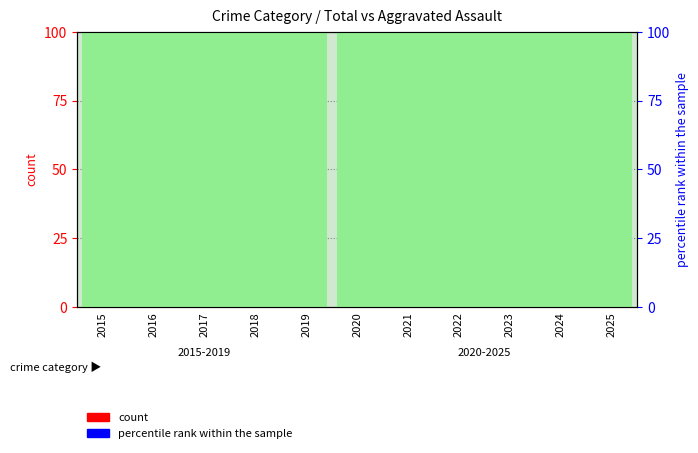

How many data points does each series have?

11